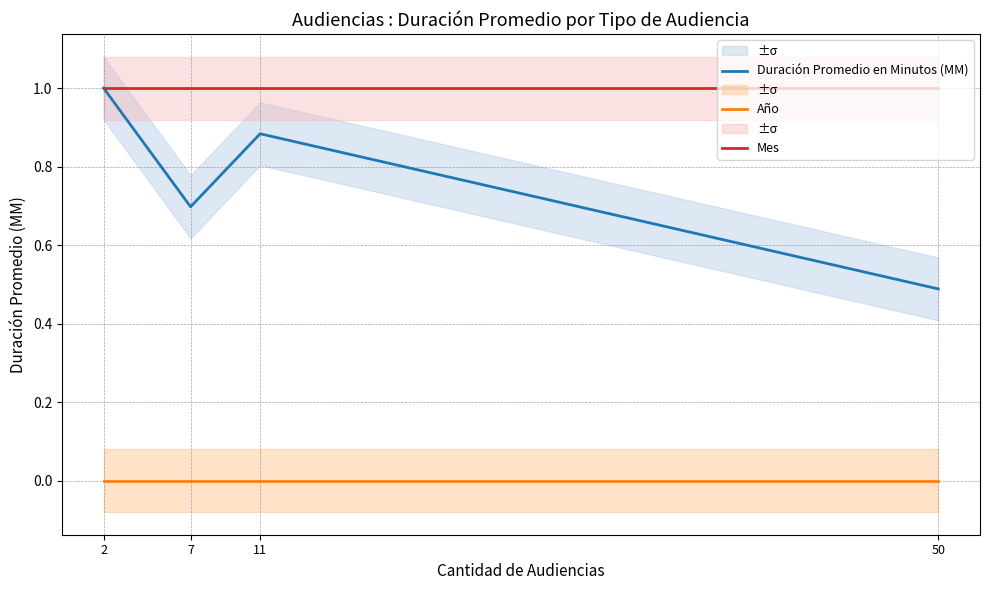

At which category does the chart reach its peak across all series?

2